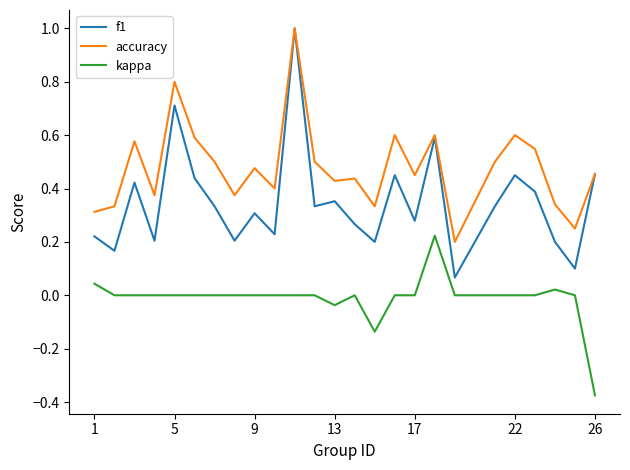

What is the highest value of the accuracy series?

1.0